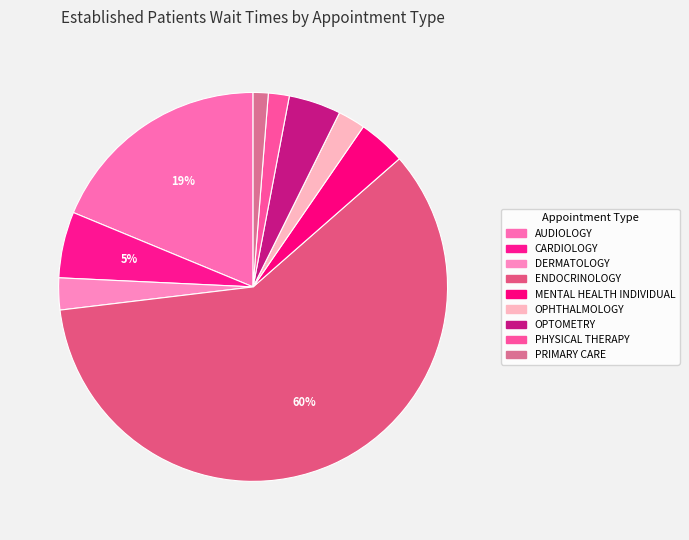

What is the change in value from ENDOCRINOLOGY to PHYSICAL THERAPY?

-119.9